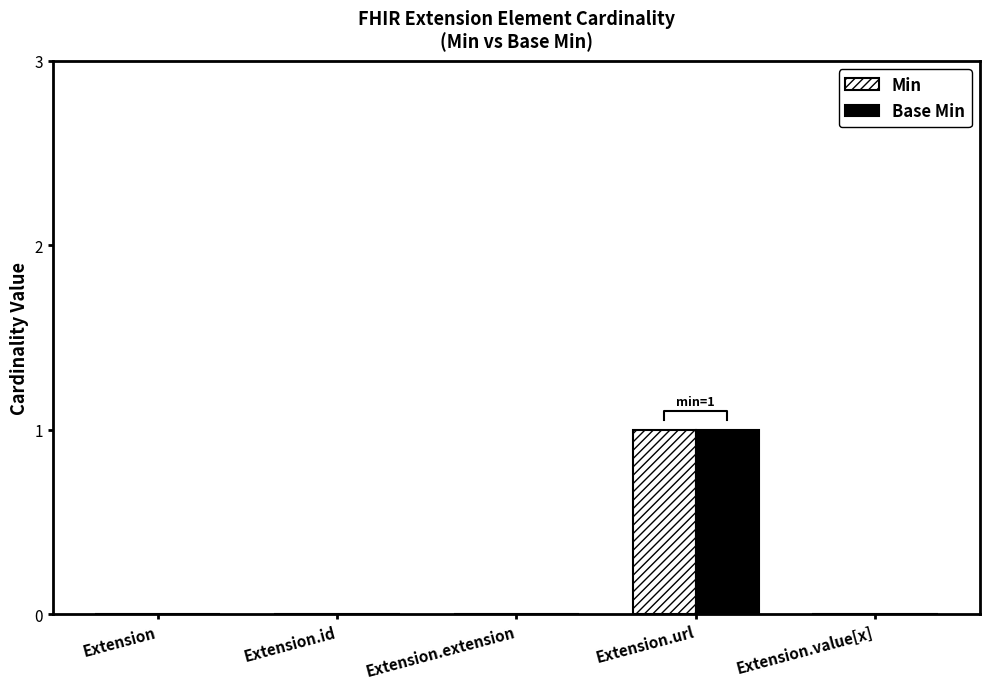

Reading left to right, what are all the values shown in this chart?

Min: 0	0	0	1	0
Base Min: 0	0	0	1	0